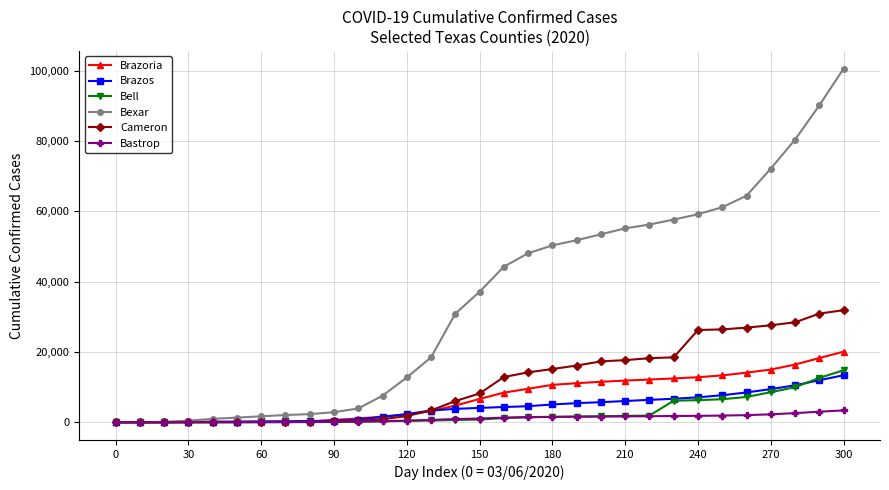

Which series has the widest spread of values?

Bexar